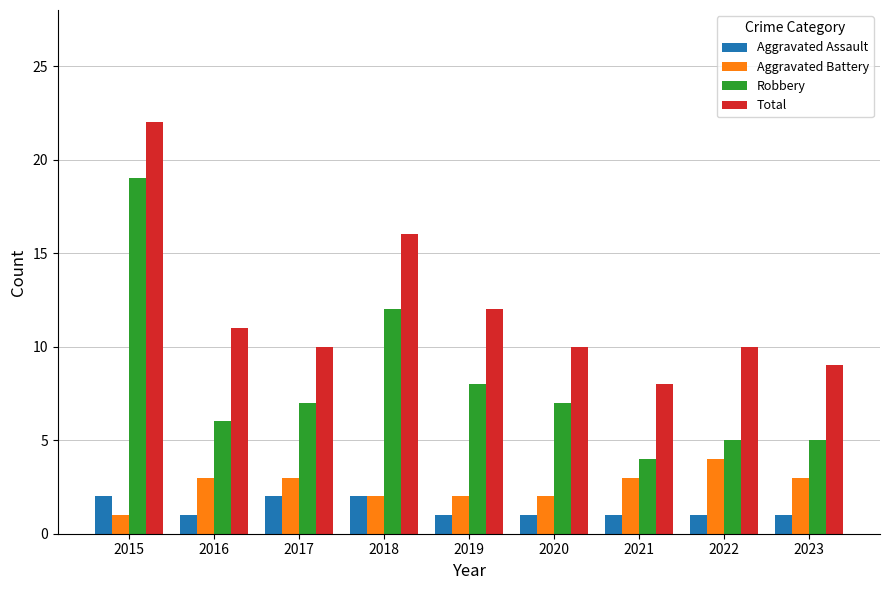

What is the total value across all series at 2019?

23